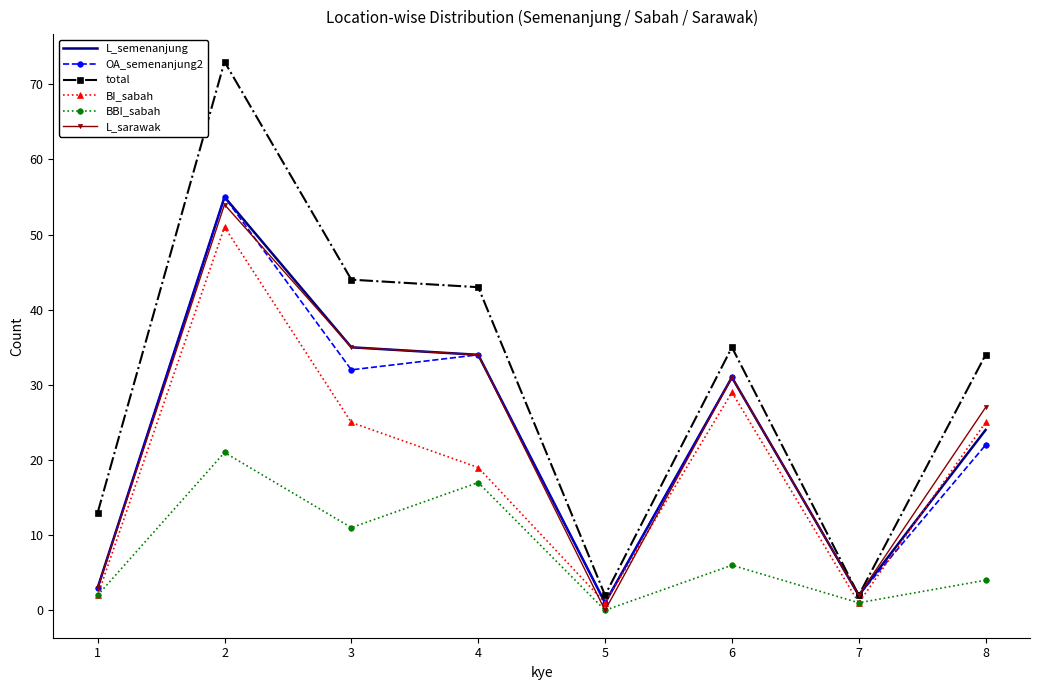

Between 2 and 7, which series saw the biggest shift?

total